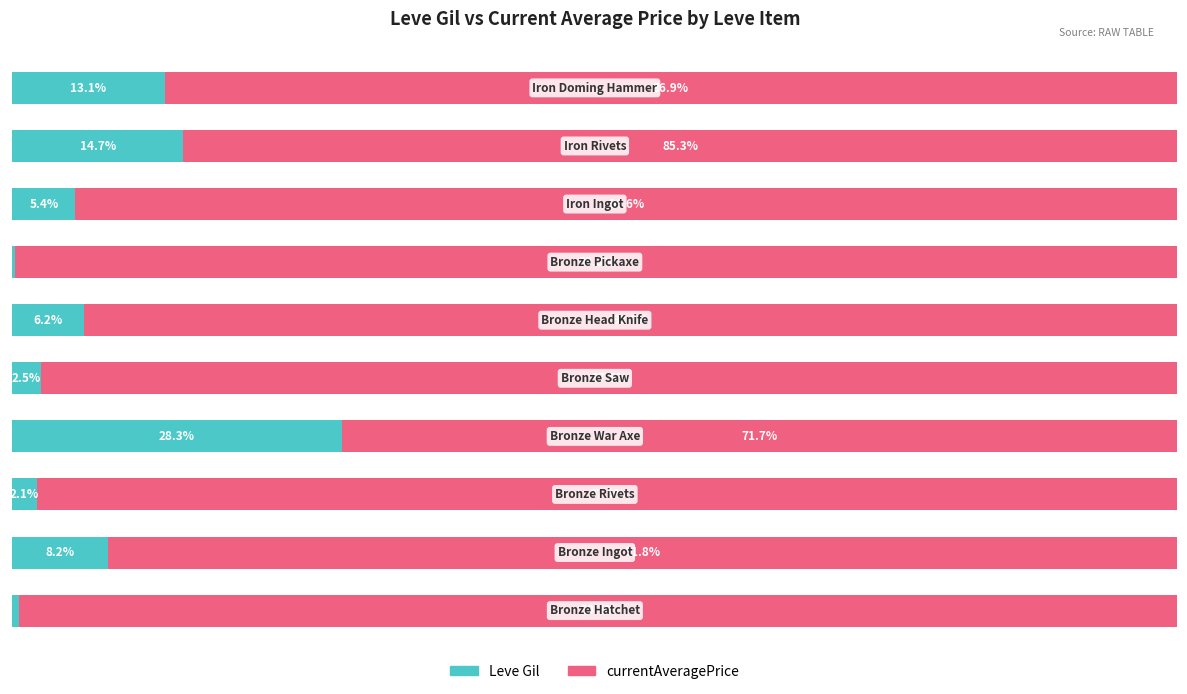

What are all the series names shown in the legend?

Leve Gil, currentAveragePrice